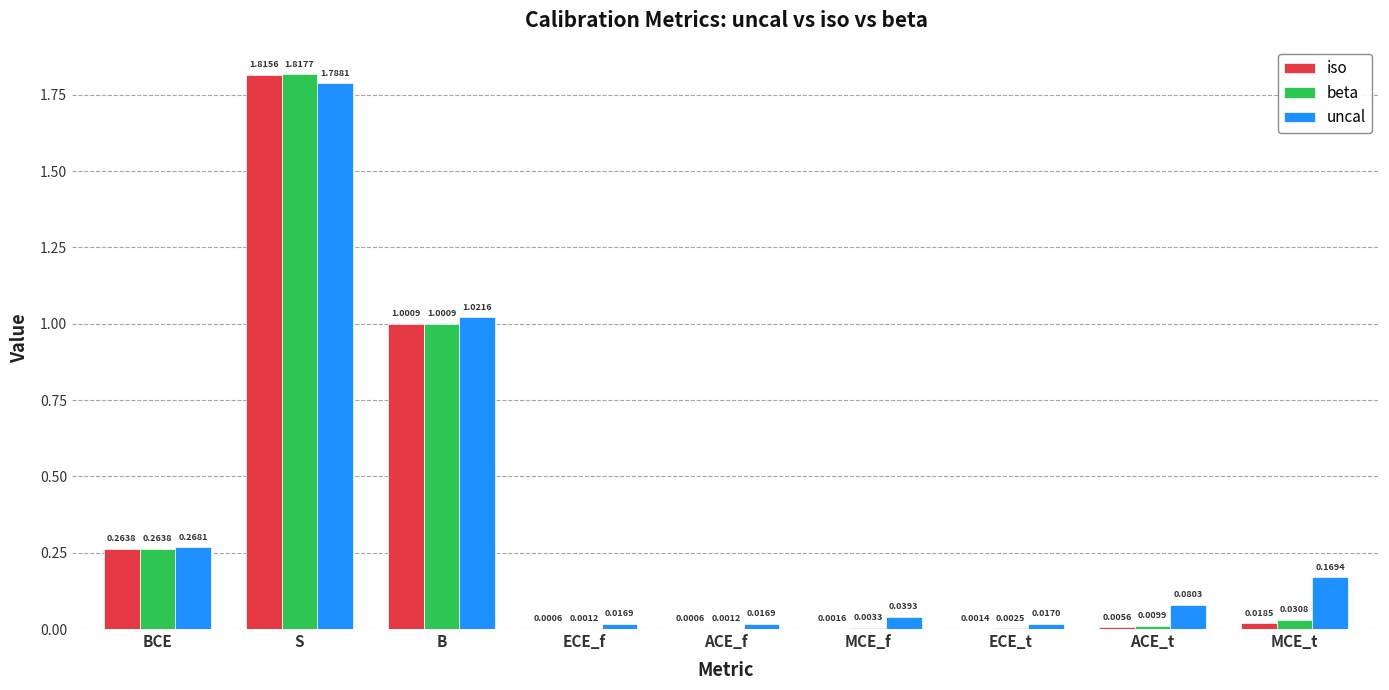

Which series has the largest total across all categories?

uncal